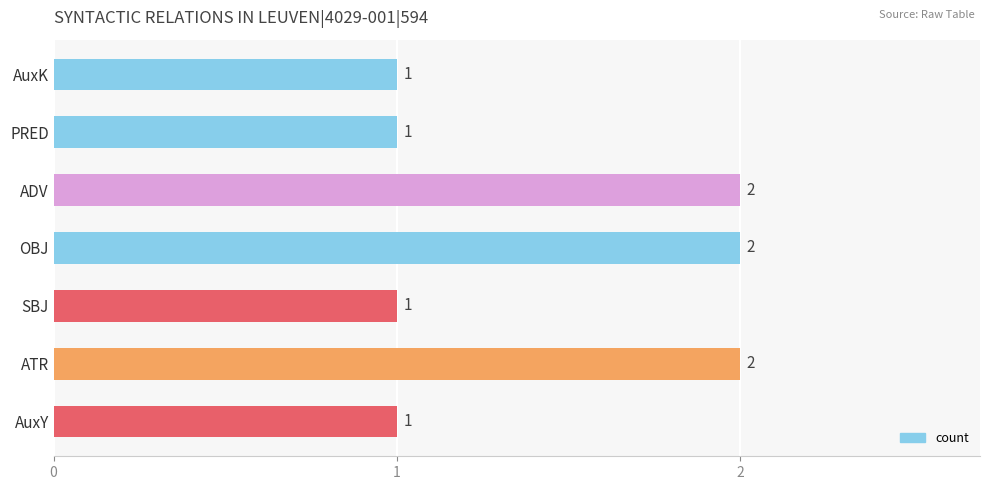

How many distinct data groups are displayed?

1